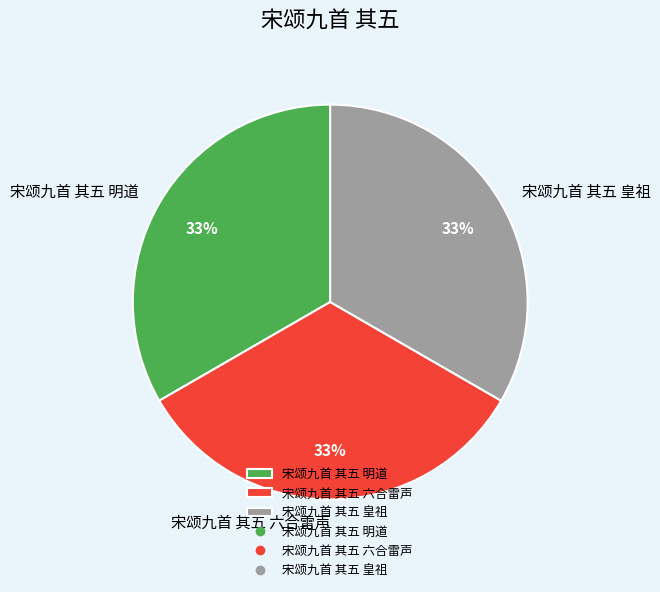

Do 宋颂九首 其五 皇祖 and 宋颂九首 其五 六合雷声 together represent more than half of the pie?

Yes